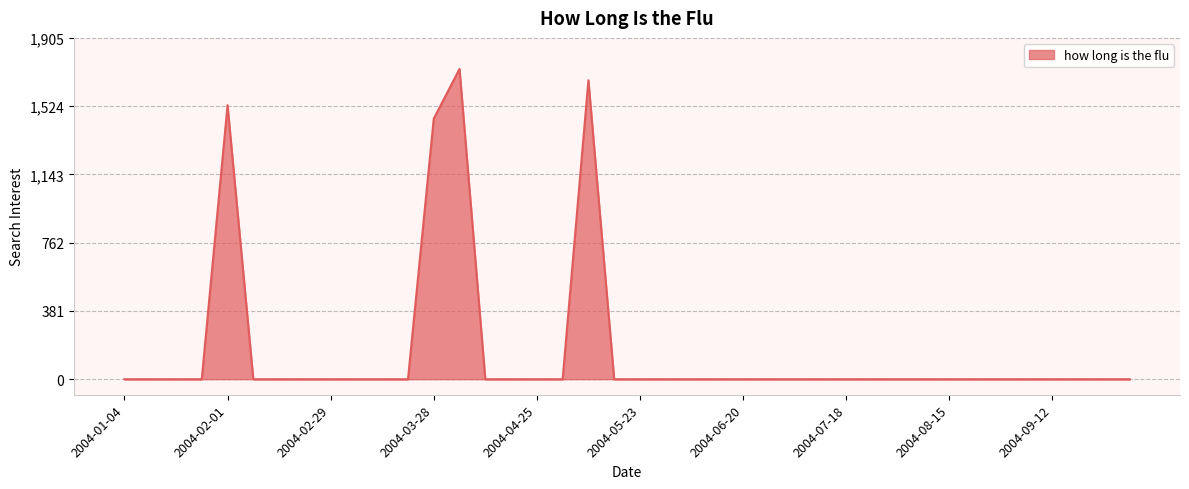

What is the difference between the maximum and minimum values?

1731.5